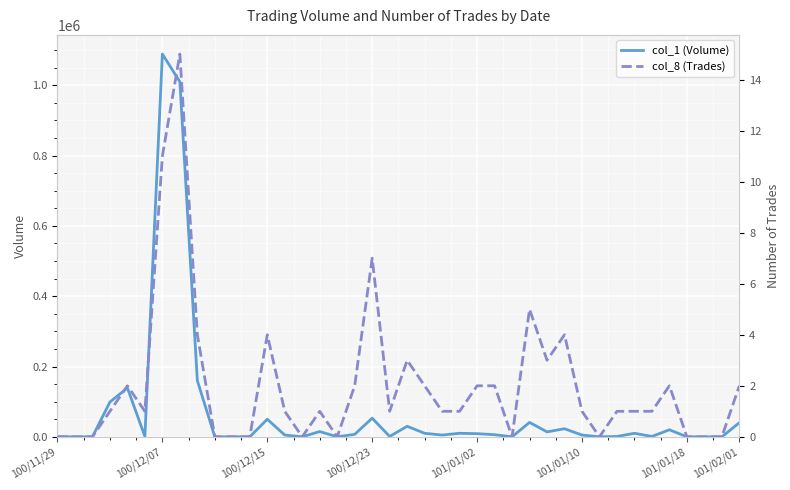

Rank the series at 34 from highest to lowest value.

col_1 (Volume), col_8 (Trades)